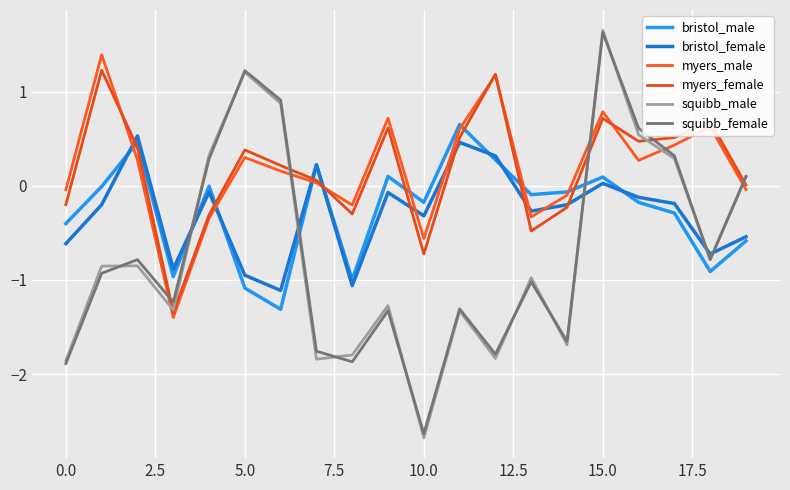

How many positive values does the squibb_female series have?

7